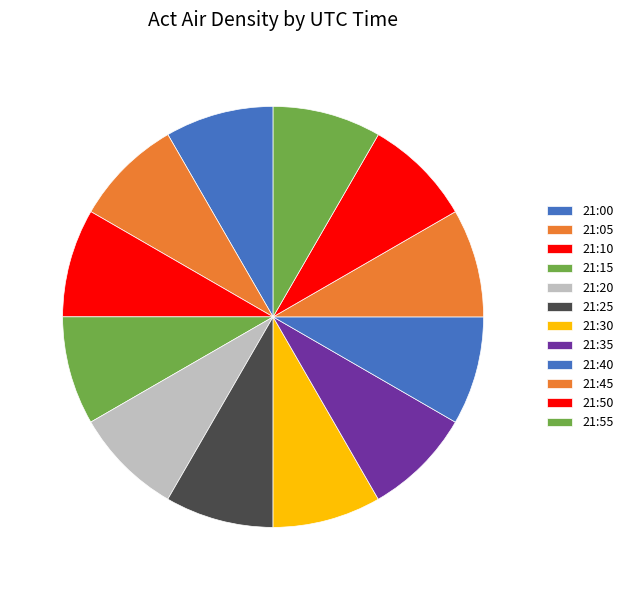

How many slices are in this pie chart?

12